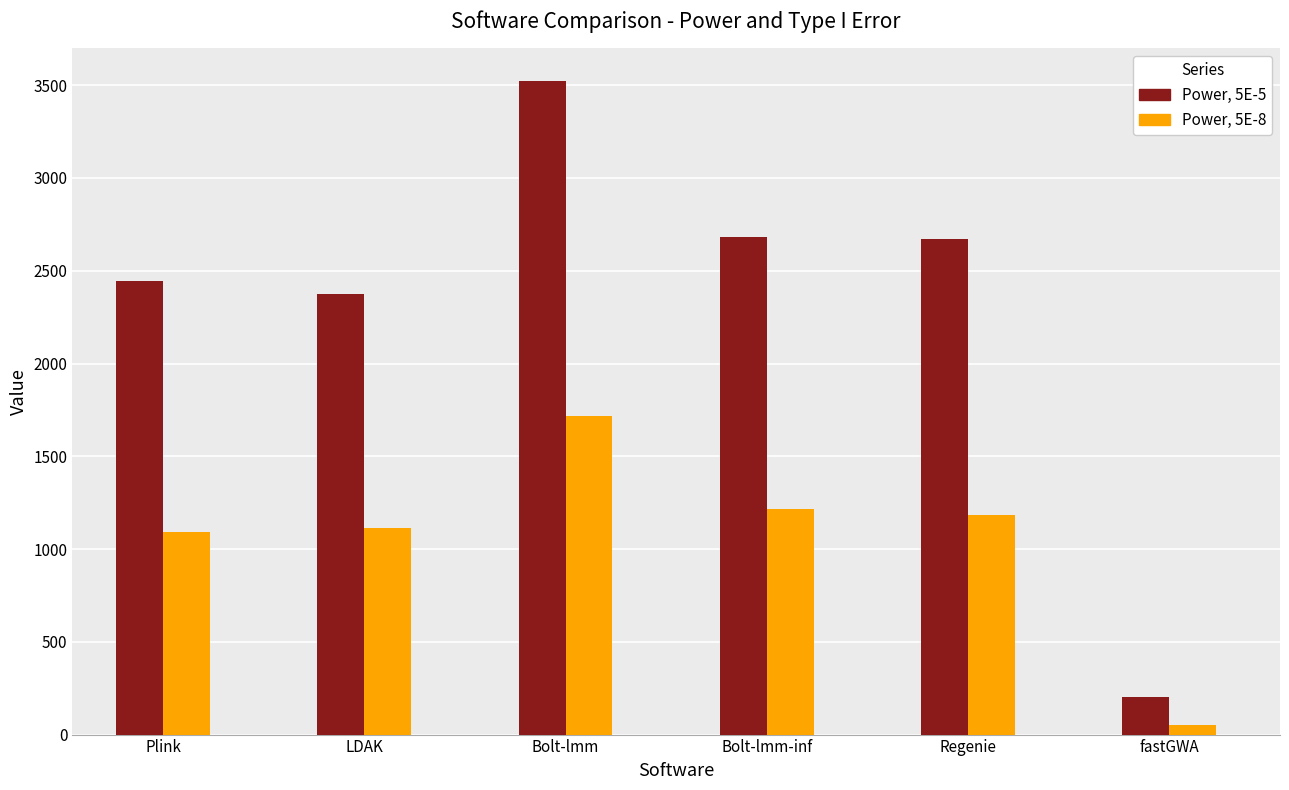

Which series changed the most between Bolt-lmm and Regenie?

Power, 5E-5